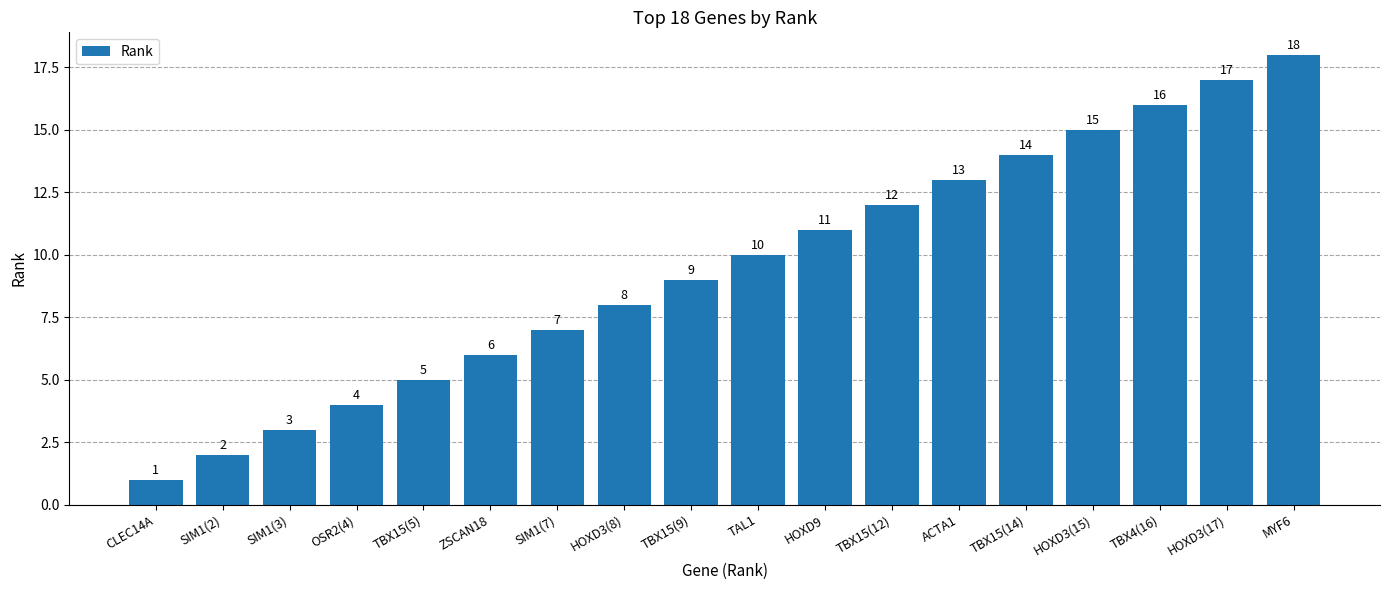

What is the approximate value at MYF6, to the nearest 10?

20